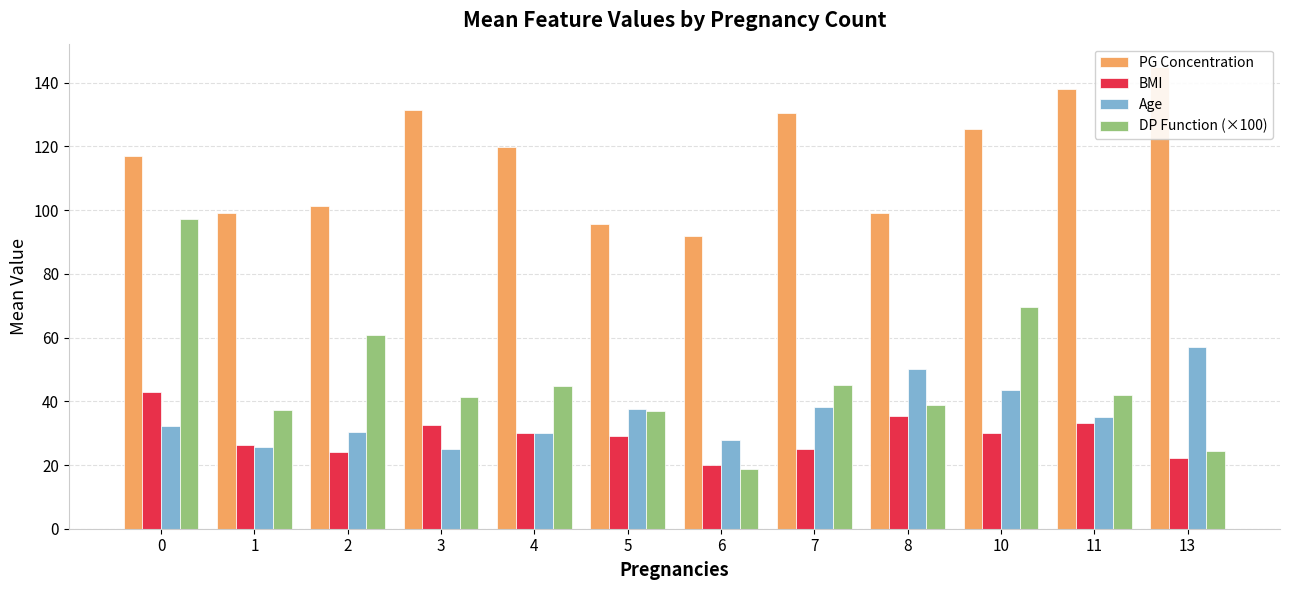

How many series are shown in this chart?

4